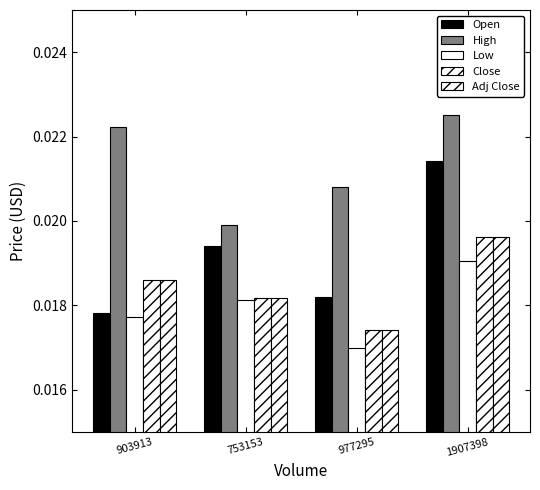

How many groups of bars are there?

4